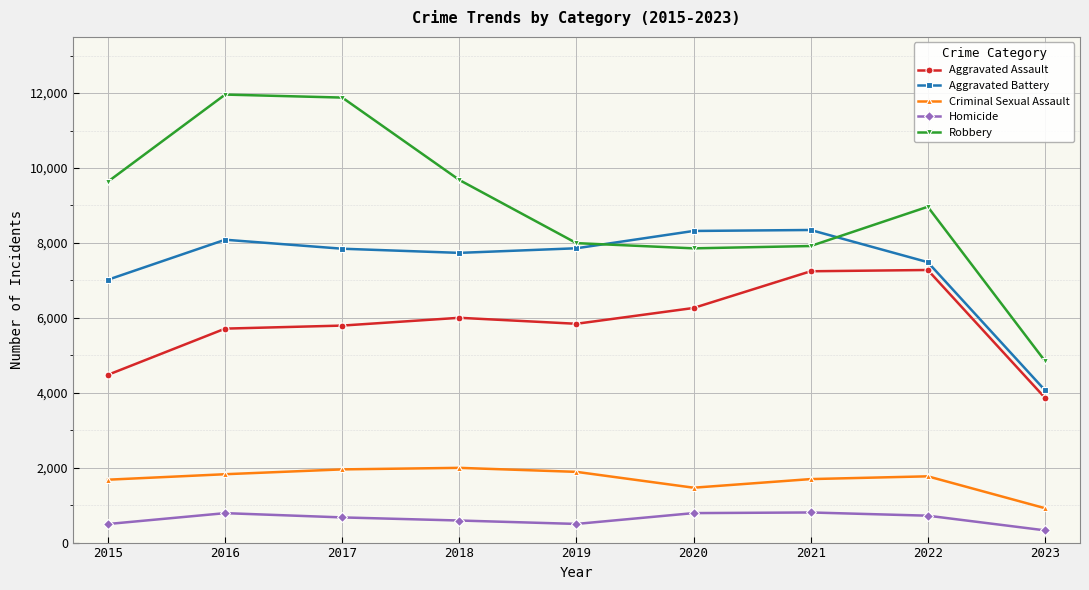

What is the total value across all series at 2021?

26004